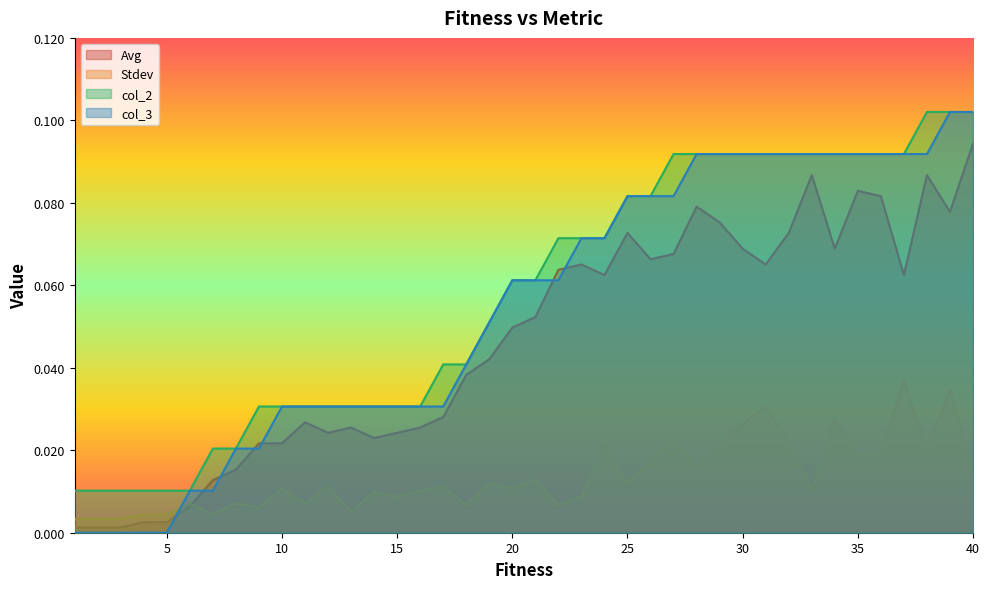

At which label does Stdev reach its peak?

37